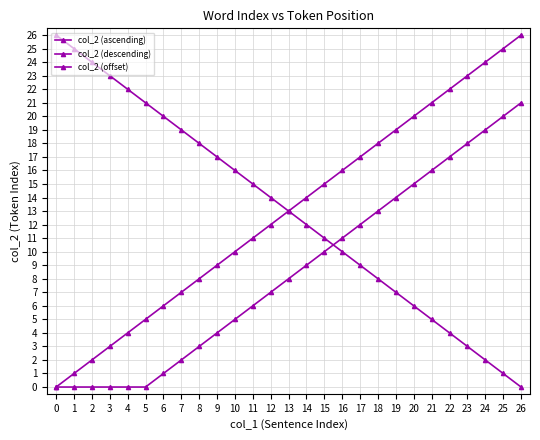

How many values in col_2 (descending) are above zero?

26